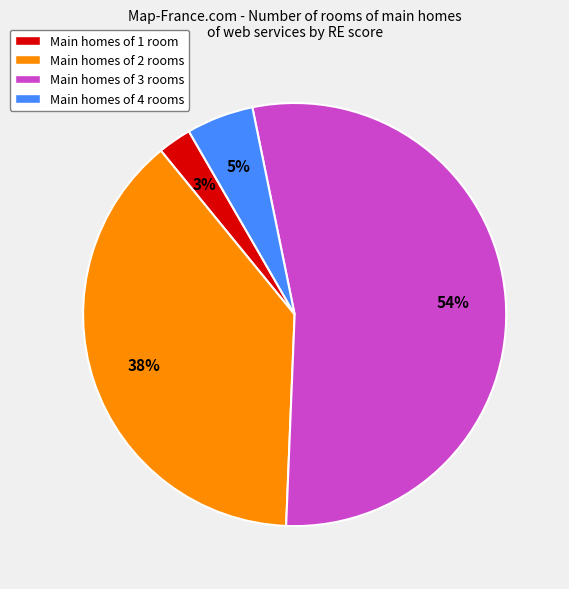

Is the sum of Main homes of 3 rooms and Main homes of 2 rooms greater than half?

Yes